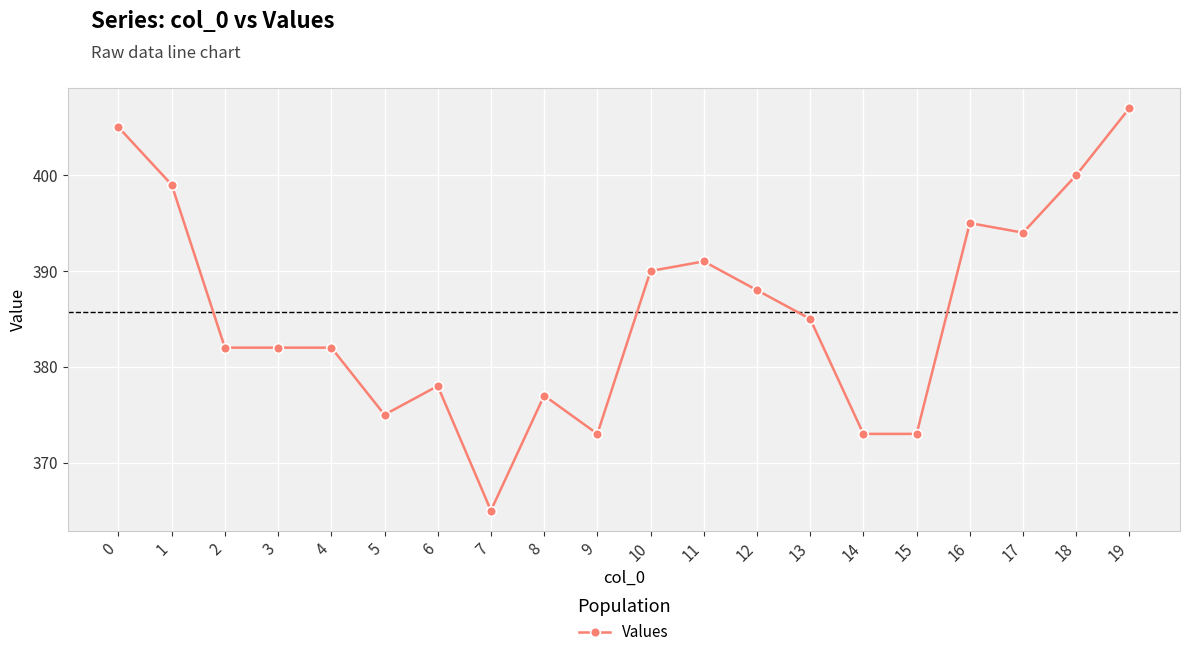

What is the sum of all values?

7714